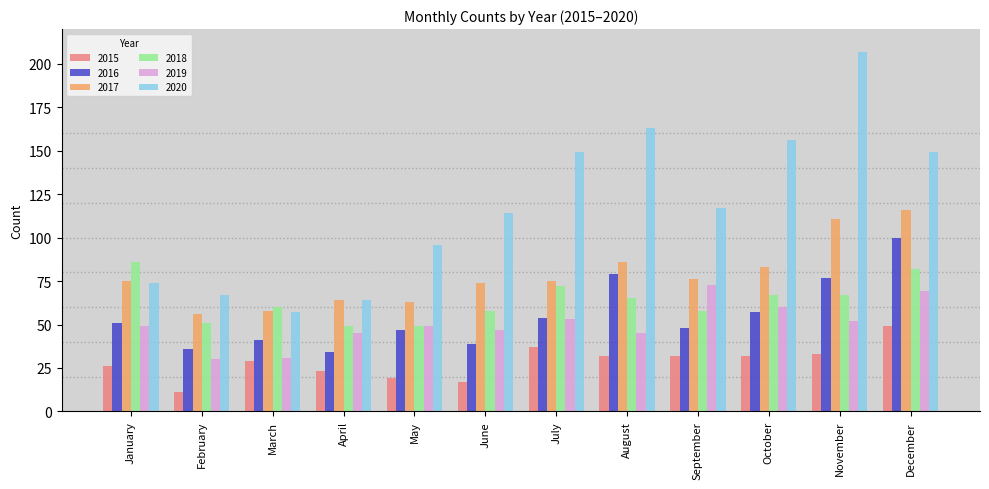

What is the spread (max minus min) of values at June?

97